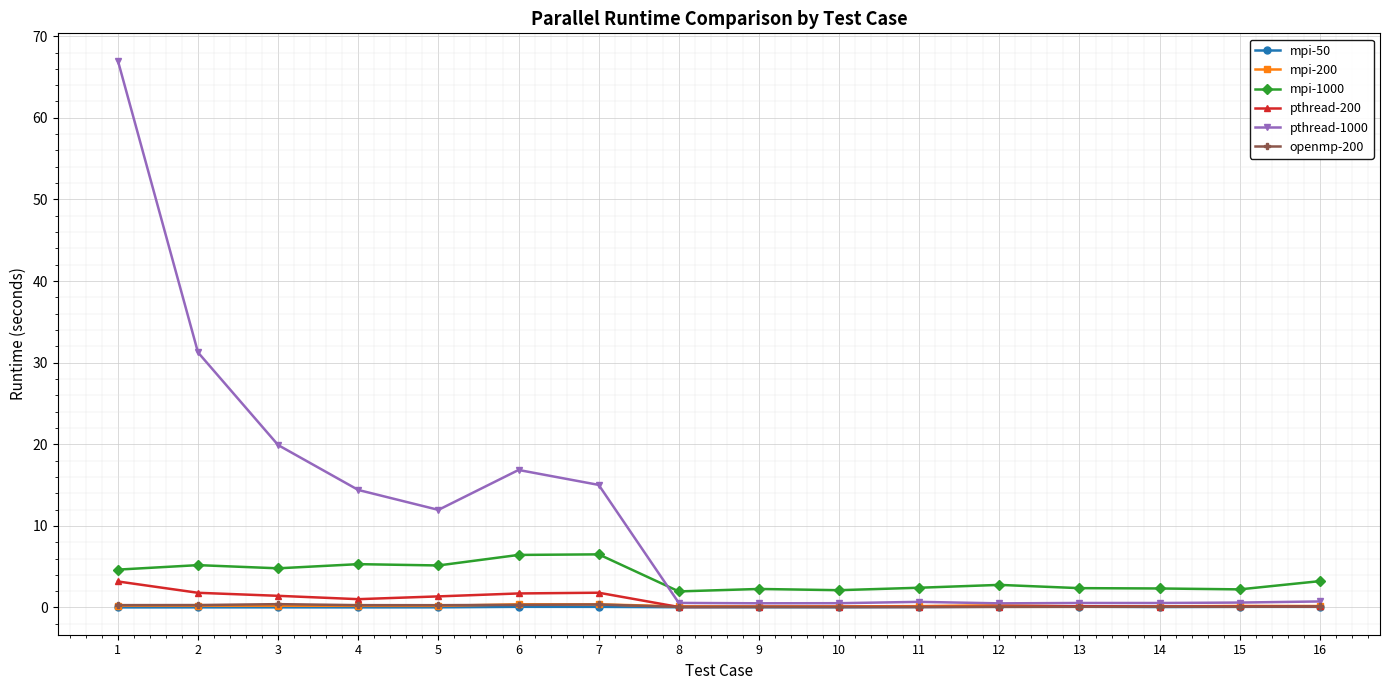

The mpi-200 series shows 0.4 at 7. True or false?

True